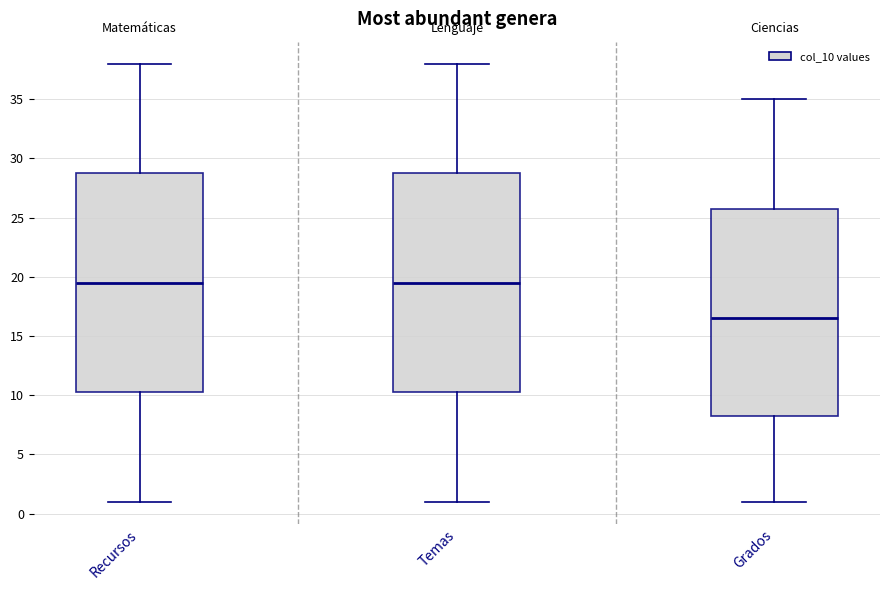

Reading left to right, transcribe this box plot: for each box, give where its median line is, the range the box spans, and where its two whiskers end, as read against the y-axis. The values are not printed on the chart, so give them approximately, as read against the axis.

Recursos: median 19.5, box 10.5 to 29.0, whiskers 1.0 to 38.0
Temas: median 19.5, box 10.5 to 29.0, whiskers 1.0 to 38.0
Grados: median 16.5, box 8.5 to 26.0, whiskers 1.0 to 35.0